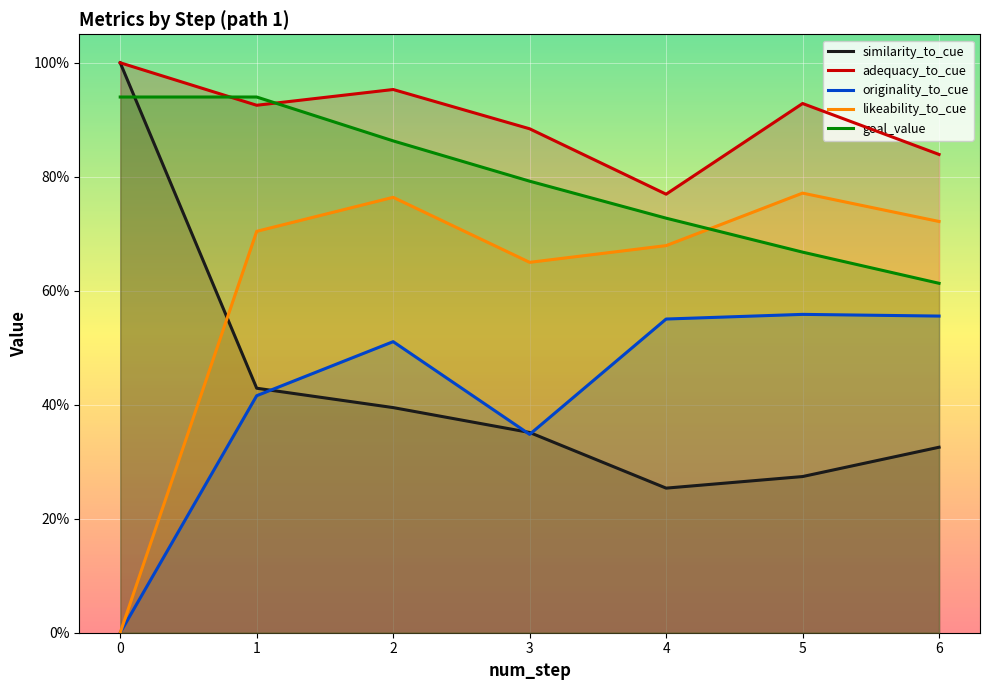

What are all the series names shown in the legend?

similarity_to_cue, adequacy_to_cue, originality_to_cue, likeability_to_cue, goal_value